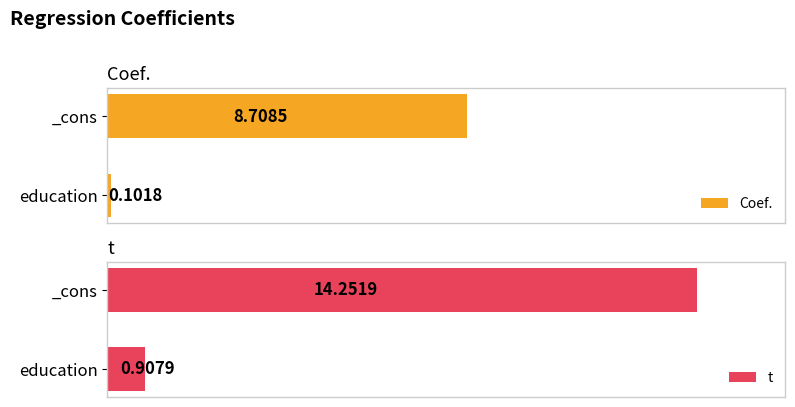

Where is t nearest to the value 7?

education